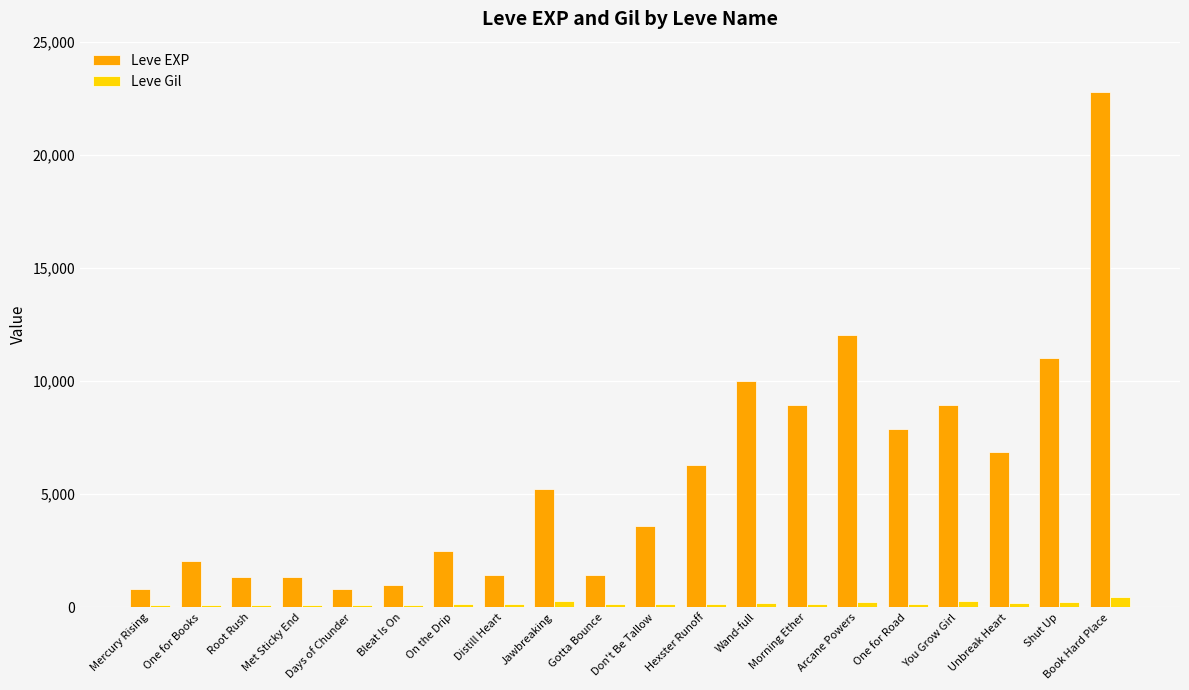

At which category is the sum across all series the highest?

Book Hard Place